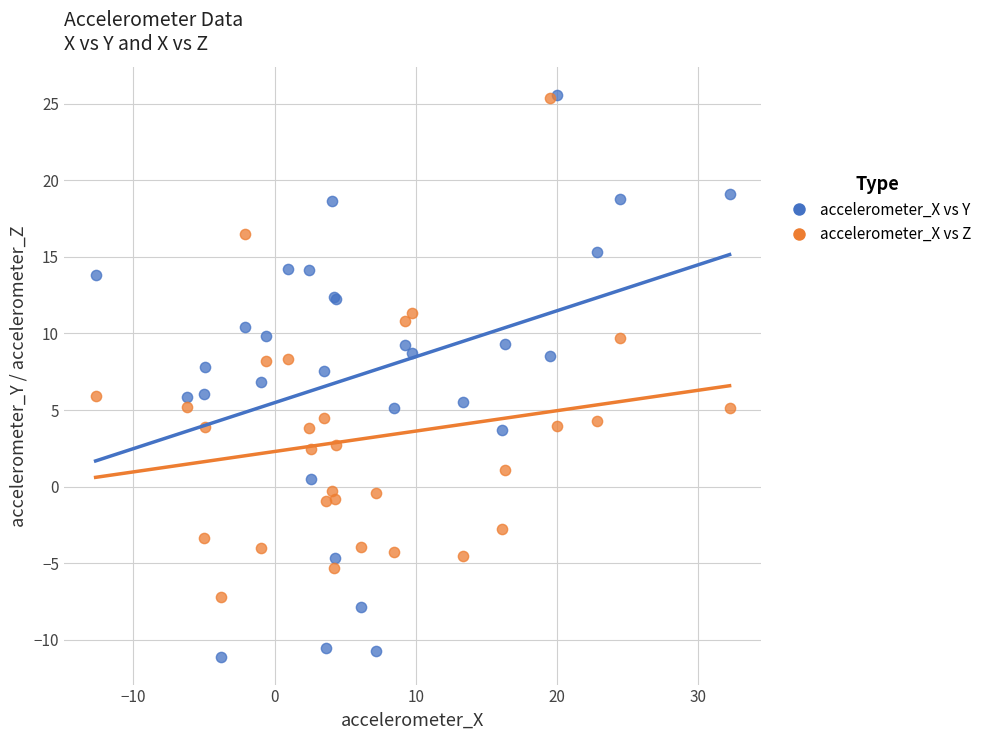

Which series has the largest Y range (max minus min)?

accelerometer_X vs Y